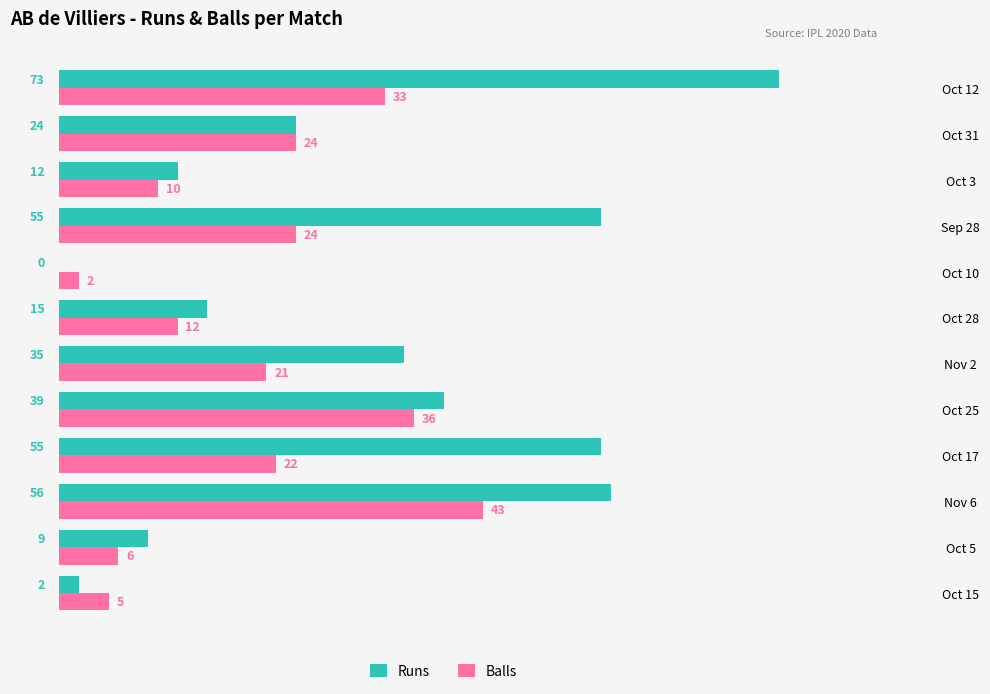

Which series has the largest total across all categories?

Runs